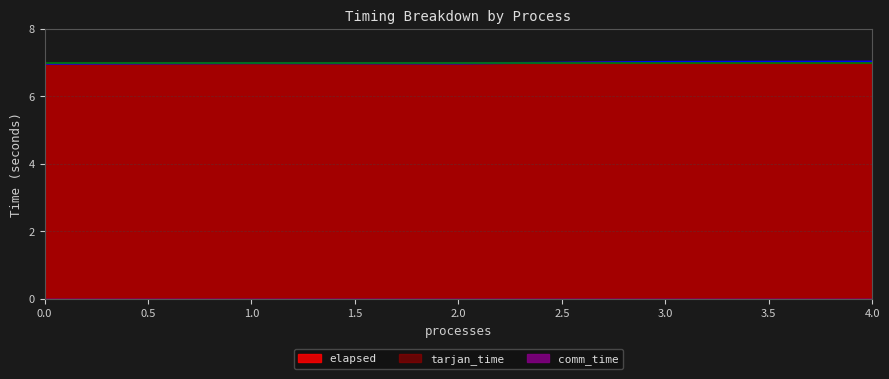

What value does the elapsed series have at 3.0?

7.0